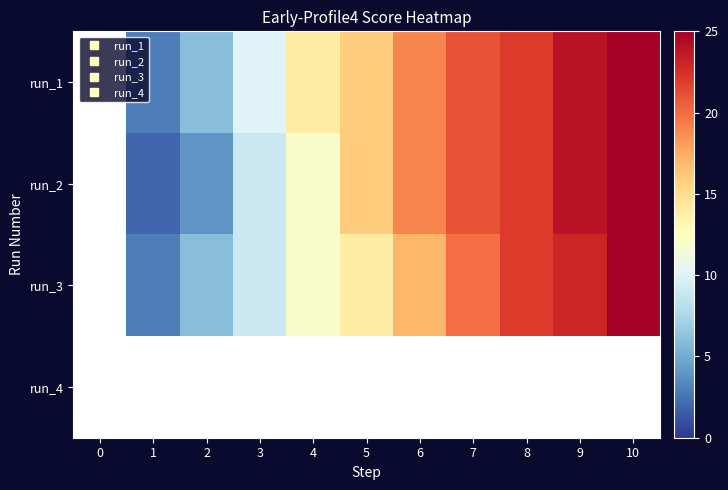

At 7, list the series in order from largest to smallest.

run_1, run_2, run_3, run_4